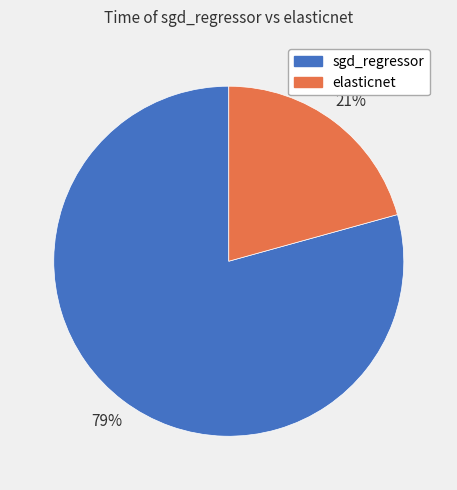

To the nearest percent, what is the average slice percentage?

50%